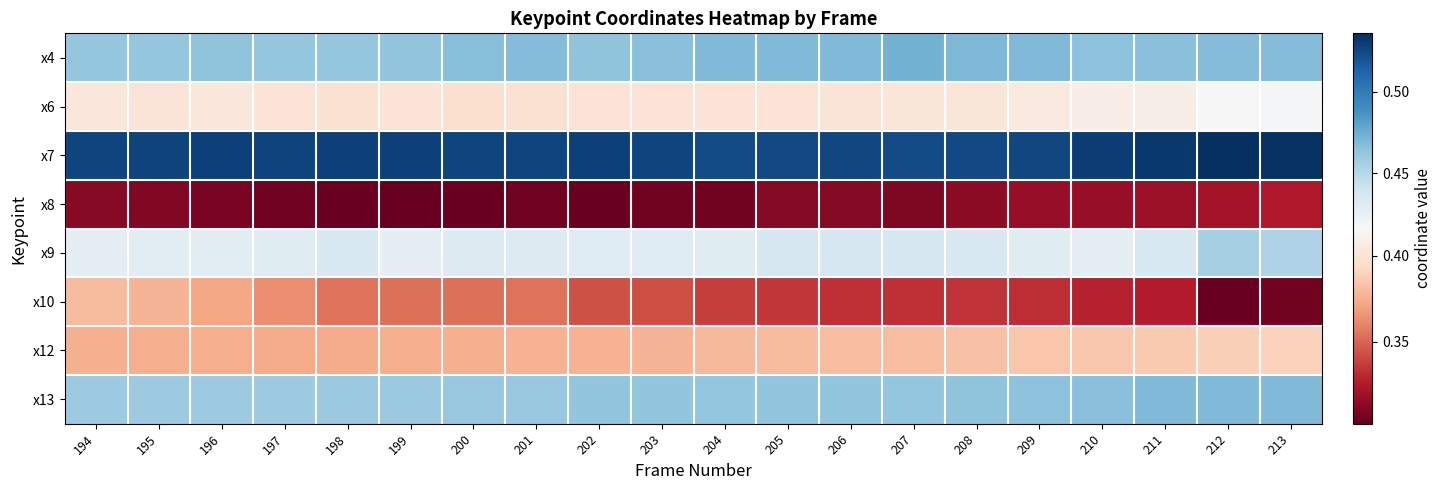

Which series has the widest spread of values?

x10